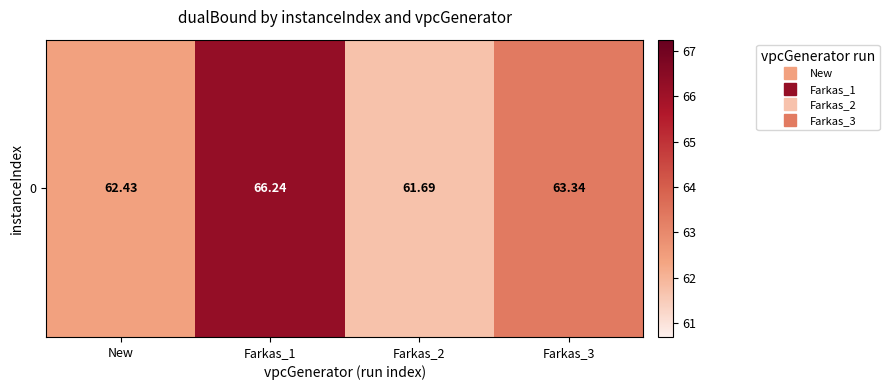

At which category does the chart reach its minimum across all series?

Farkas_2